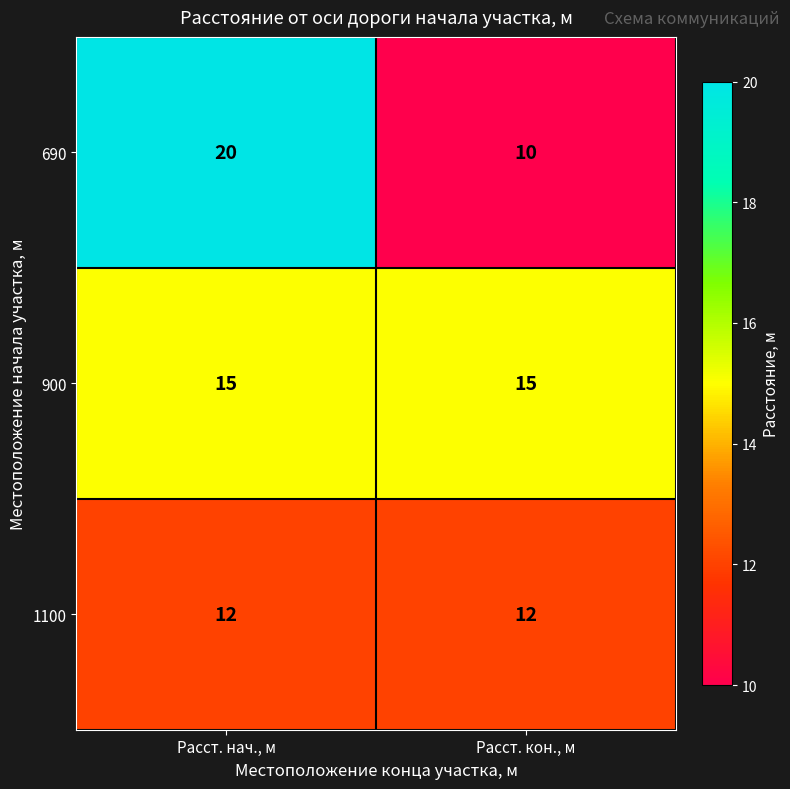

True or false: 1100 has a value of 12 at Расст. кон., м.

True